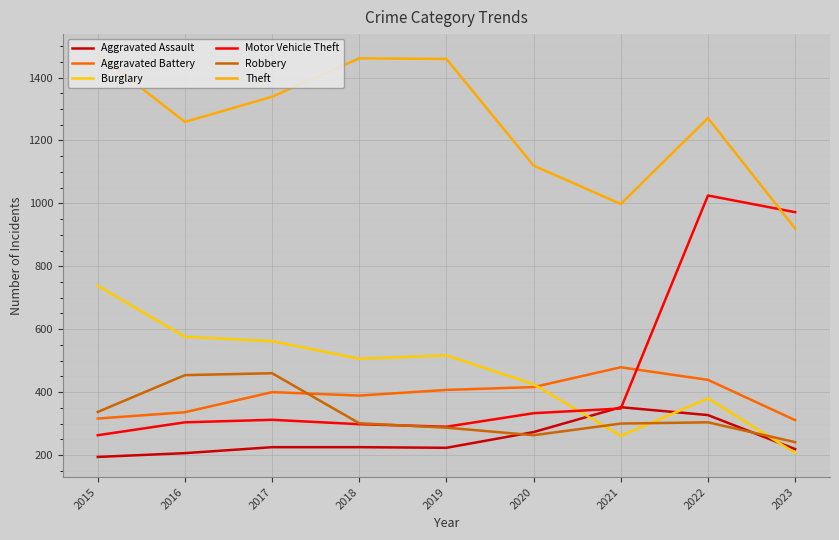

Between which two adjacent categories do Burglary and Motor Vehicle Theft first intersect?

2020 and 2021